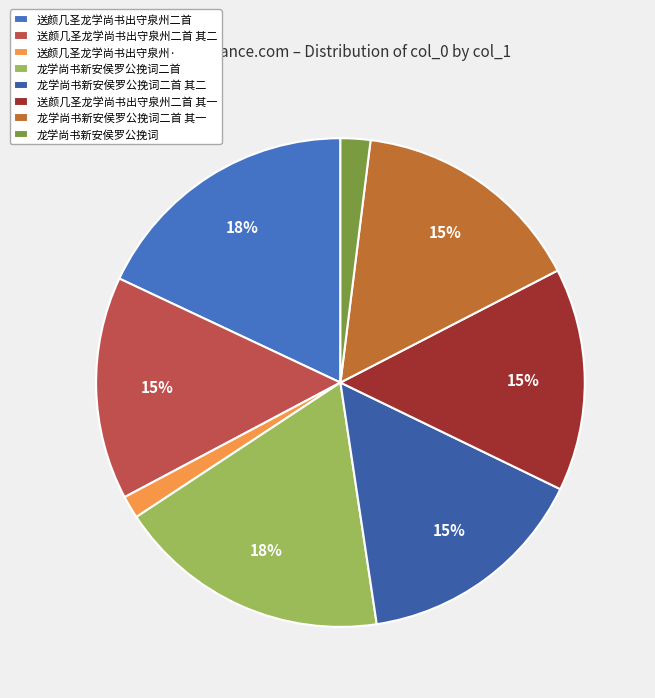

Between 送颜几圣龙学尚书出守泉州二首 其一 and 龙学尚书新安侯罗公挽词二首 其一, which is larger?

龙学尚书新安侯罗公挽词二首 其一